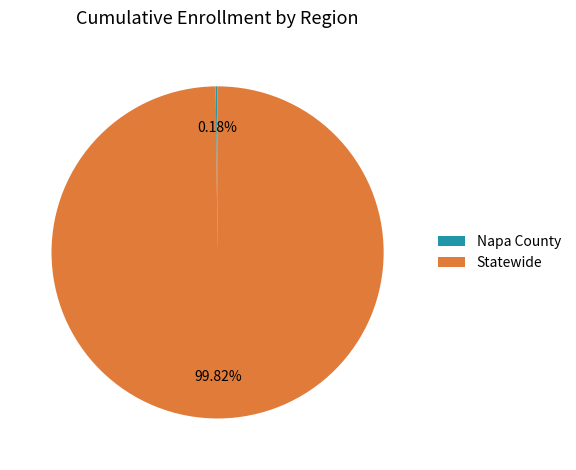

Which slice is the largest?

Statewide